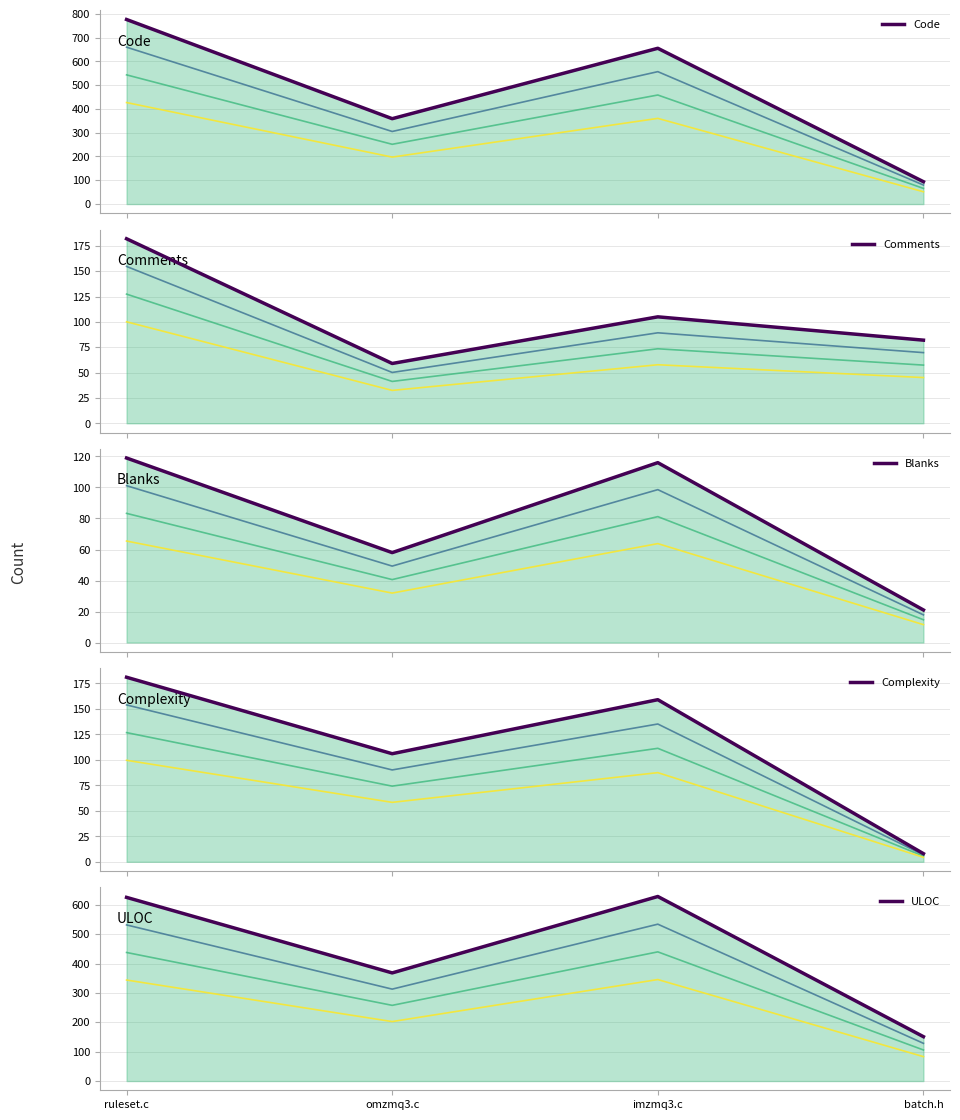

What is the label of the 3rd point from the left?

imzmq3.c